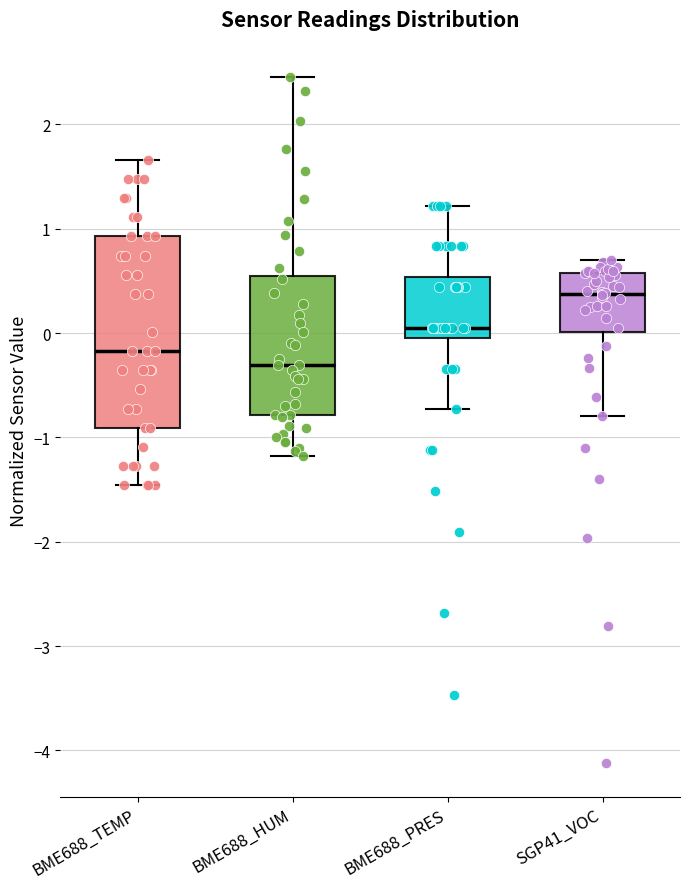

Reading left to right, transcribe this box plot: for each box, give where its median line is, the range the box spans, and where its two whiskers end, as read against the y-axis. The values are not printed on the chart, so give them approximately, as read against the axis.

BME688_TEMP: median -0.2, box -0.9 to 0.9, whiskers -1.5 to 1.7
BME688_HUM: median -0.3, box -0.8 to 0.5, whiskers -1.2 to 2.5
BME688_PRES: median 0.0 (just above the box's lower edge), box 0.0 to 0.5, whiskers -0.7 to 1.2
SGP41_VOC: median 0.4, box 0.0 to 0.6, whiskers -0.8 to 0.7